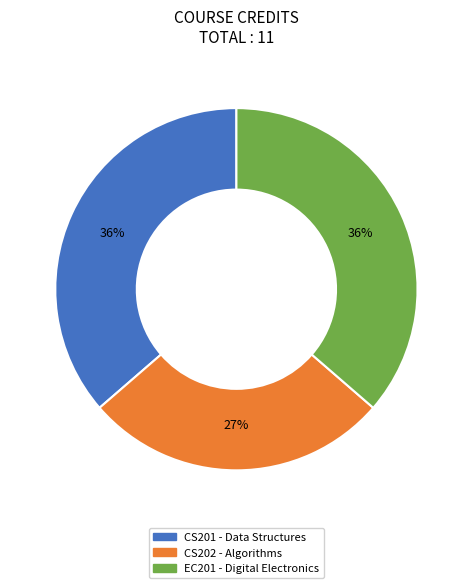

How many slices are in this pie chart?

3